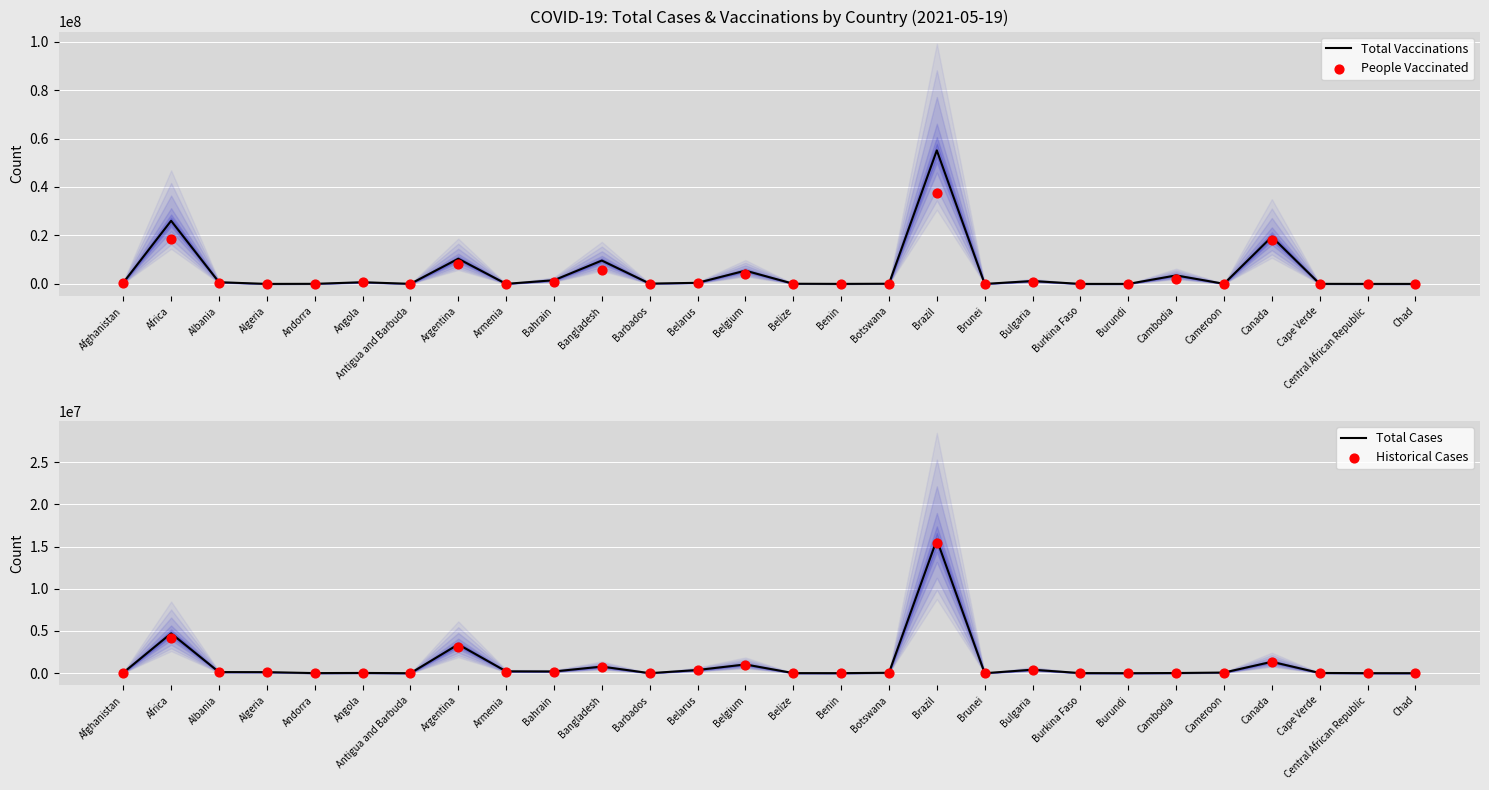

Which series has the largest total across all categories?

Total Vaccinations